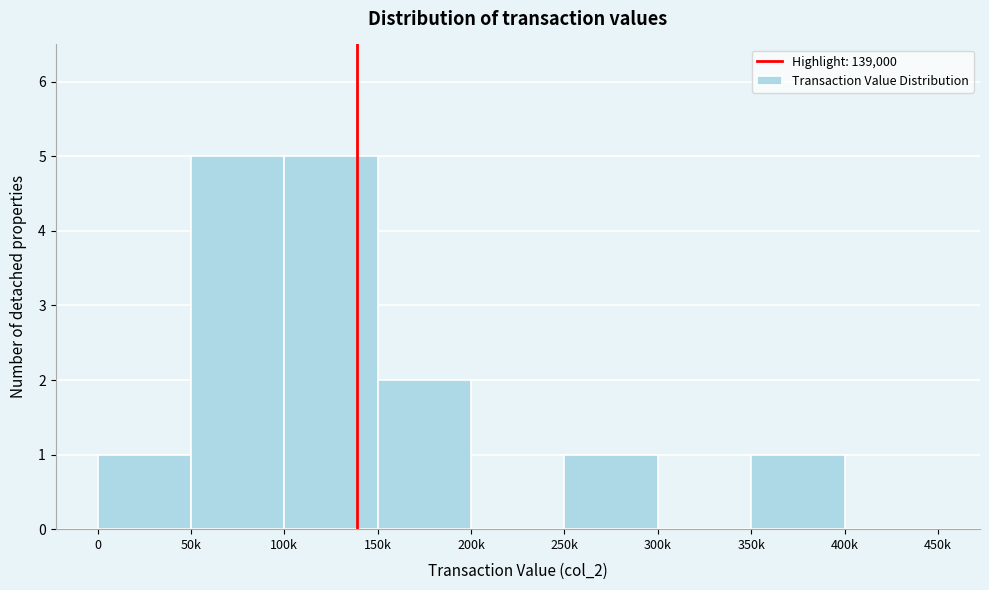

Reading left to right, list all the values displayed in this chart.

0=1	50k=5	100k=5	150k=2	200k=0	250k=1	300k=0	350k=1	400k=0